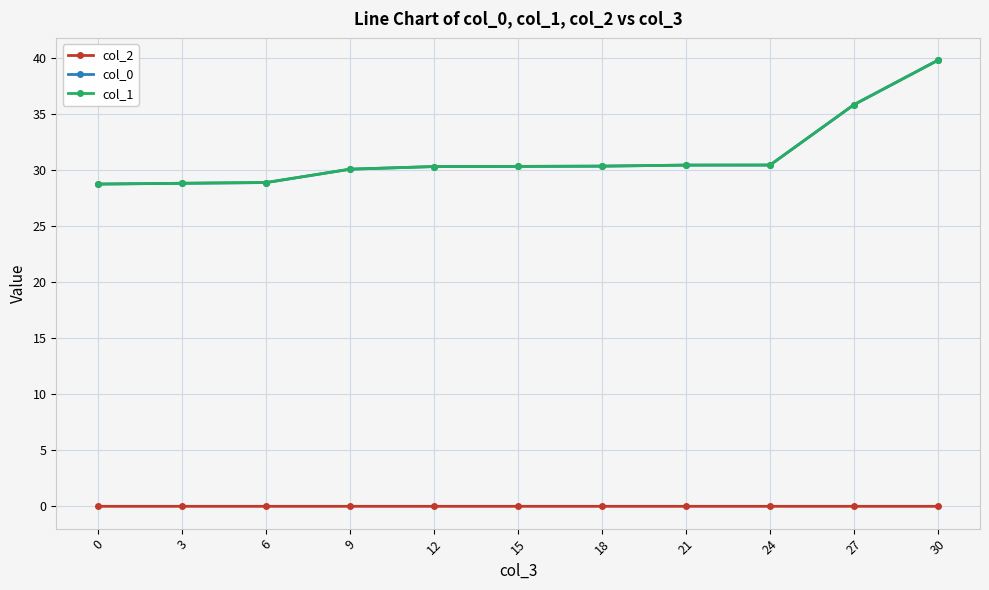

True or false: col_1 and col_0 intersect in this chart.

False